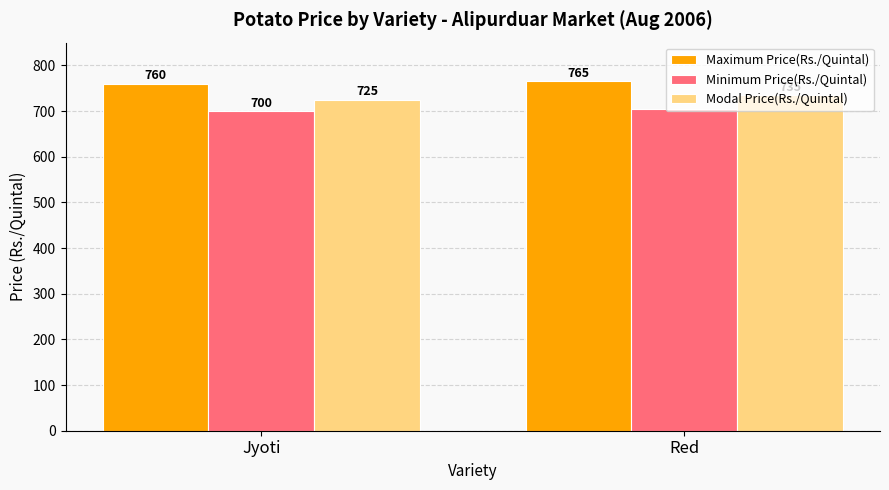

What are all the series names shown in the legend?

Maximum Price(Rs./Quintal), Minimum Price(Rs./Quintal), Modal Price(Rs./Quintal)